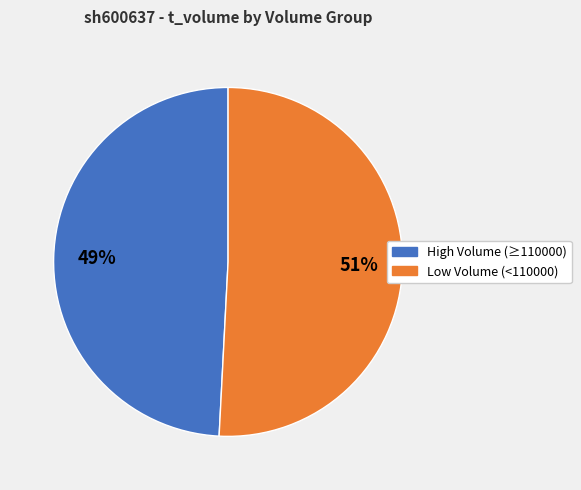

To the nearest percent, what is the difference between the largest and smallest slice percentages?

2%